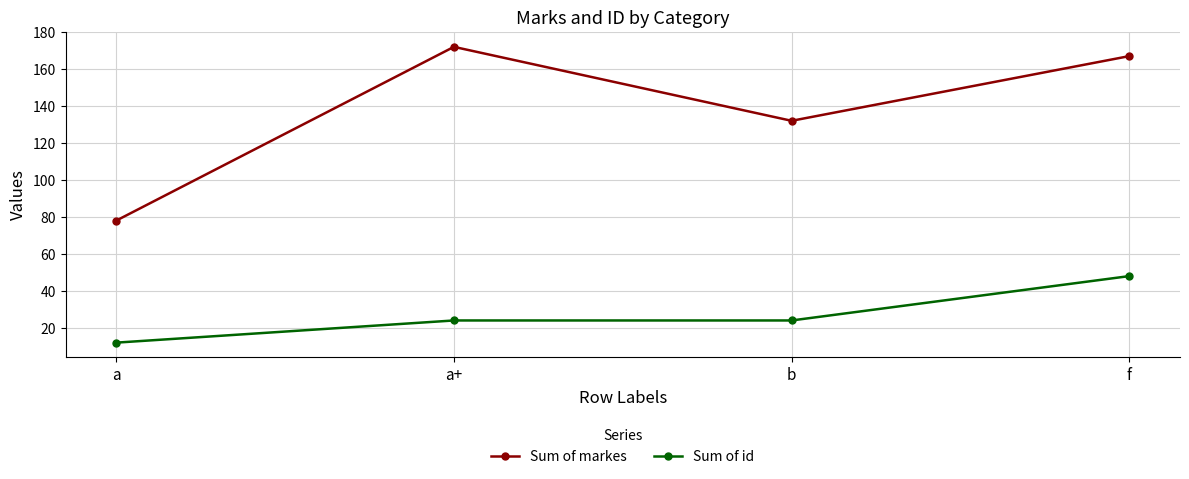

Reading left to right, extract all data points from this chart.

Sum of markes: 78	172	132	167
Sum of id: 12	24	24	48